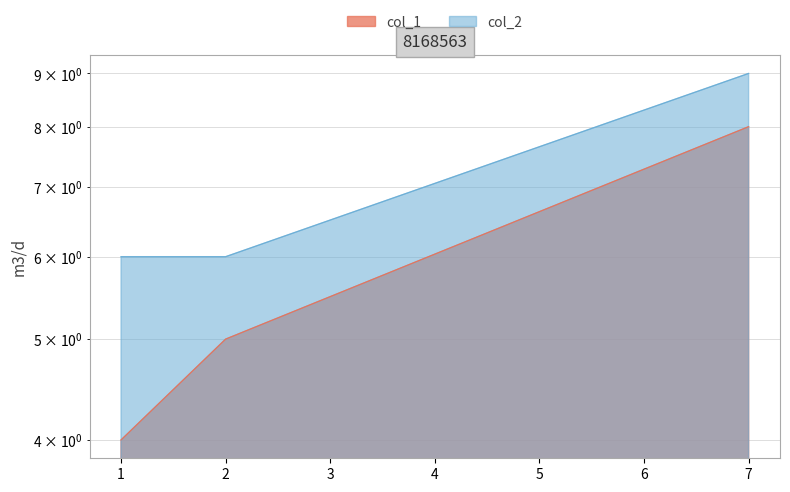

How many series are shown in this chart?

2